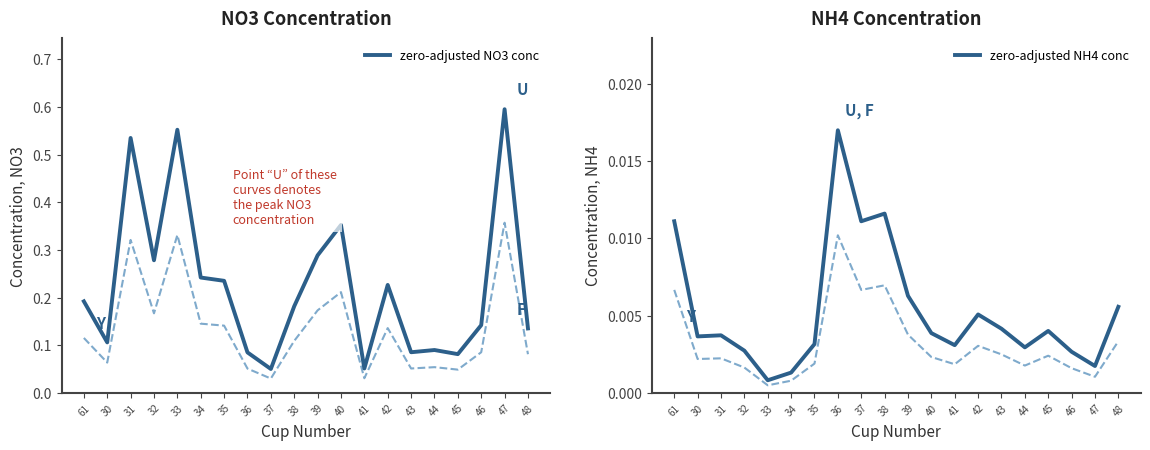

Is this an area chart (filled region under the line)?

No